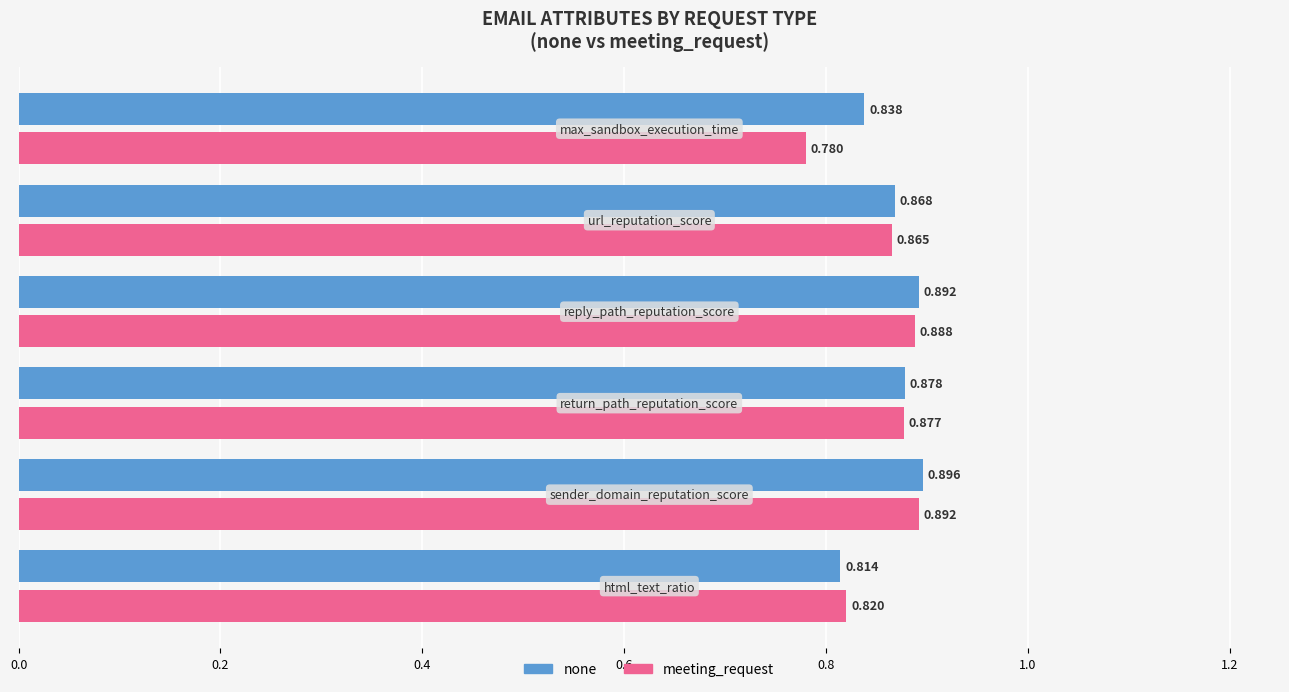

Which series has the largest total across all categories?

none